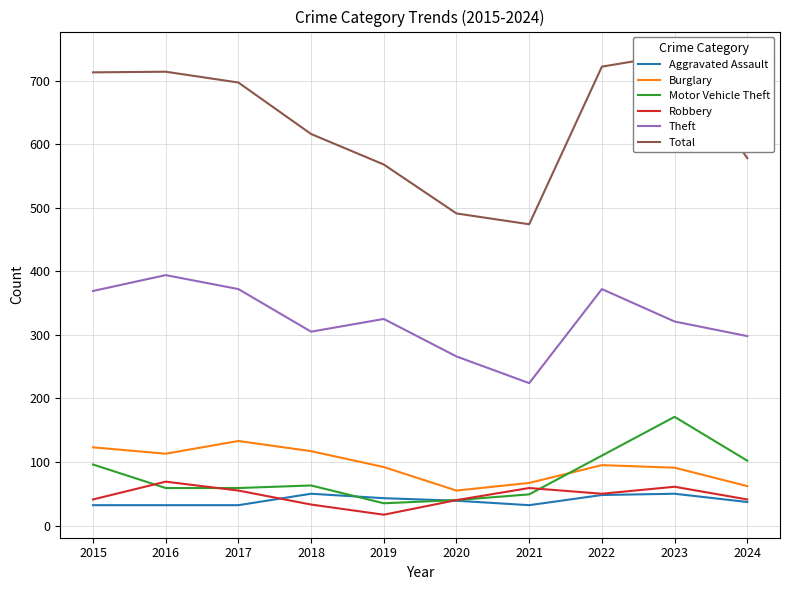

List the labels in order of Aggravated Assault value, largest first.

2018, 2023, 2022, 2019, 2020, 2024, 2015, 2016, 2017, 2021